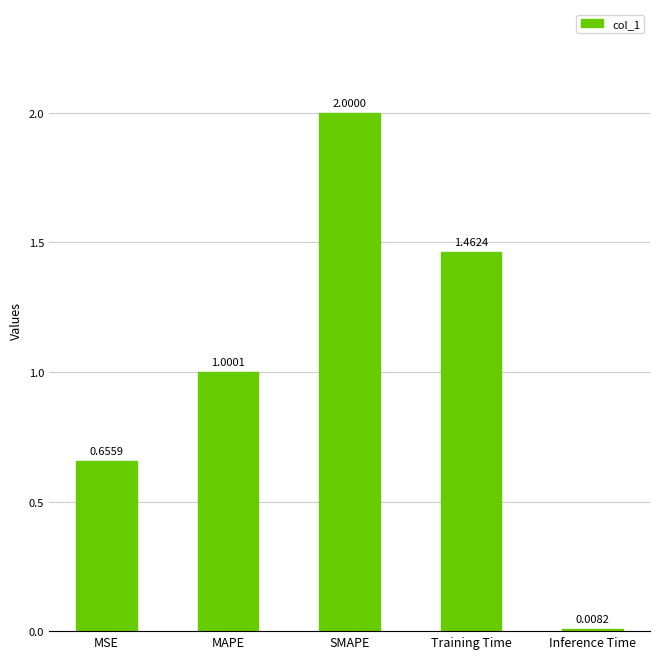

What is the greatest value displayed?

2.0